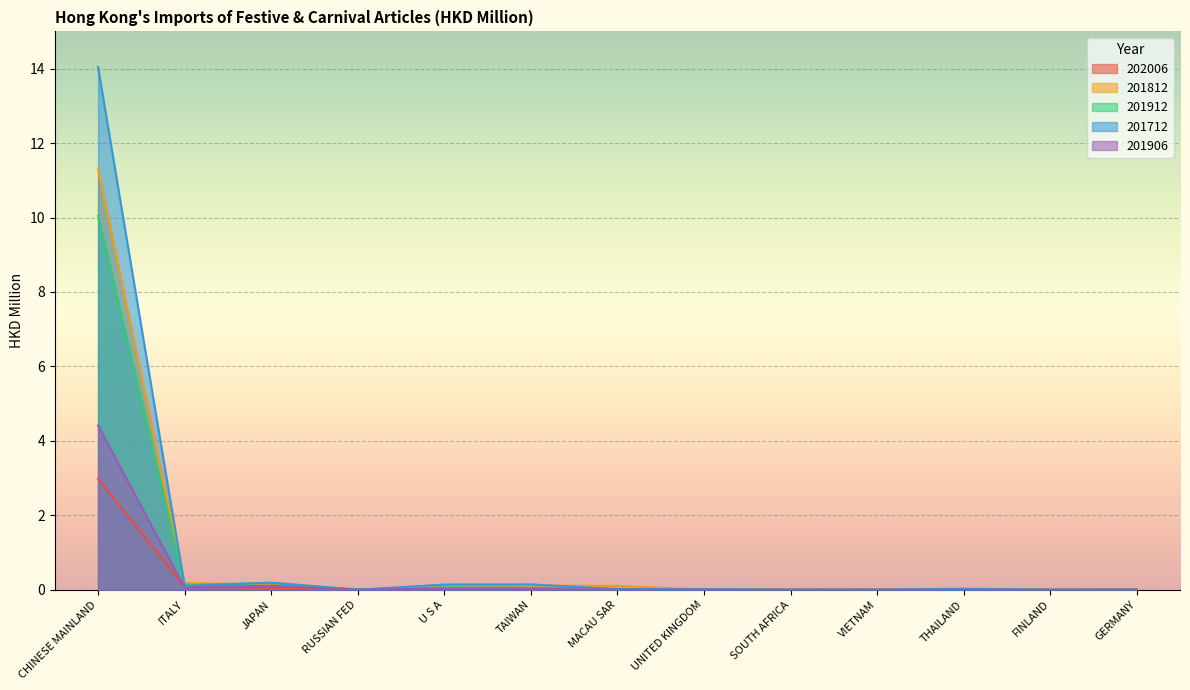

How many positive values does the 201812 series have?

10